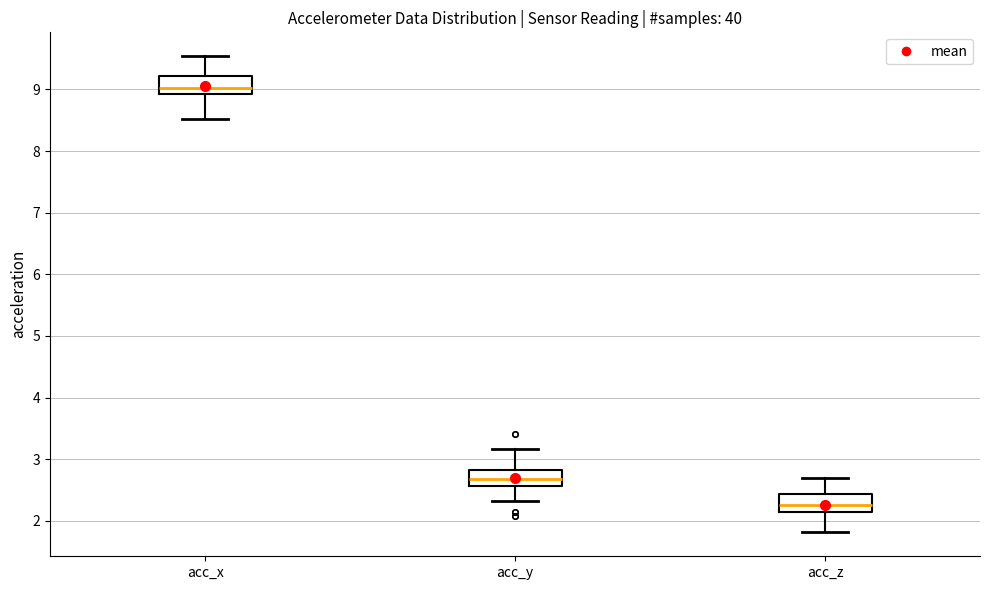

Where does the upper whisker of the box for acc_z end on the y-axis? The values are not printed on the chart, so give them approximately, as read against the axis.

2.7